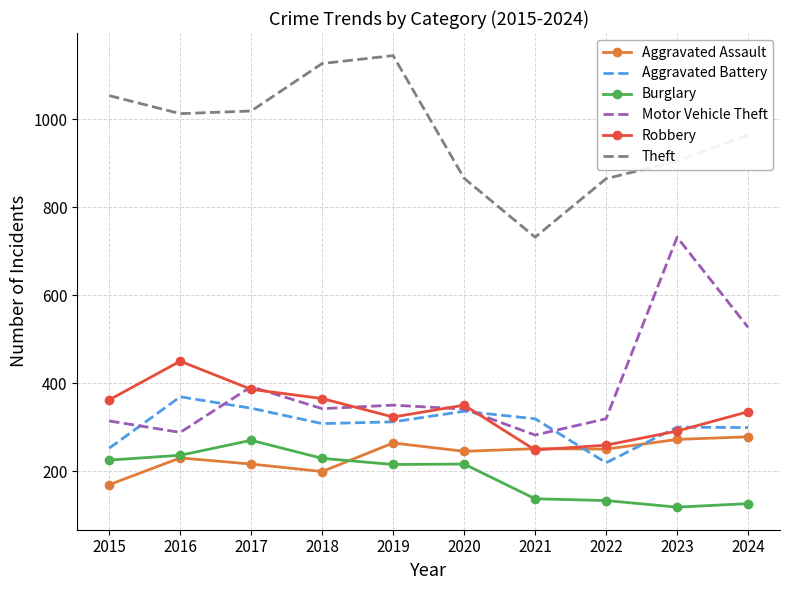

At which label does Burglary first exceed 216?

2015